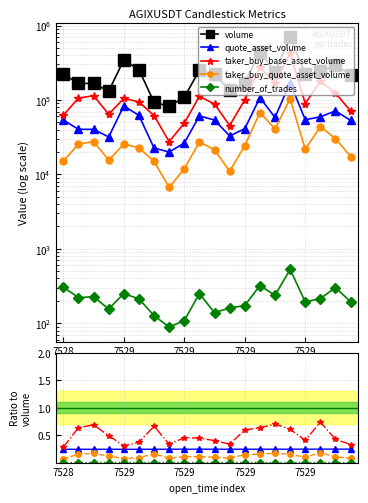

What is the smallest value displayed?

89.0